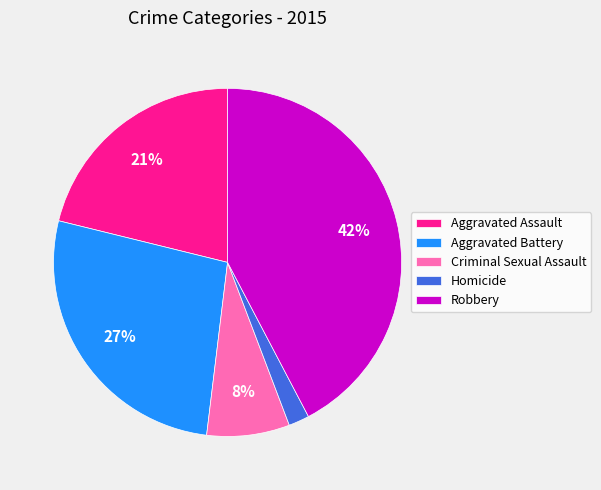

How many slices are in this pie chart?

5